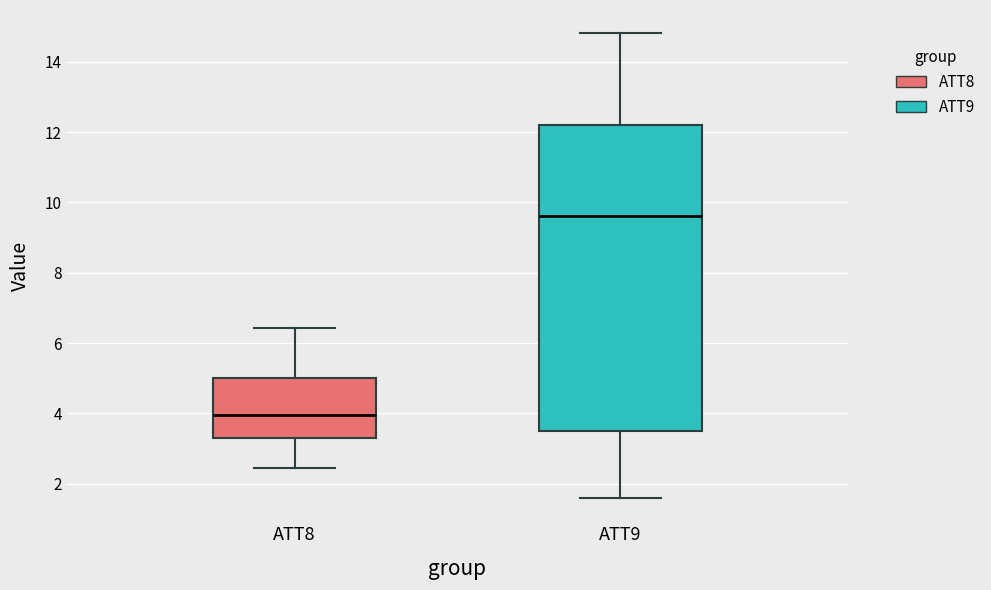

Which box is the tallest, from its lower edge to its upper edge?

ATT9